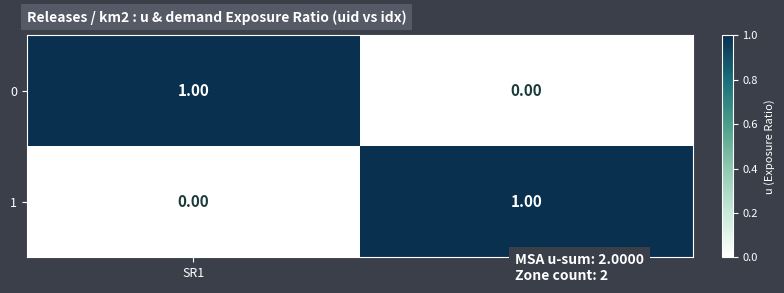

Is the value of 0 at SR1 greater than the value of 1 at SR1?

Yes